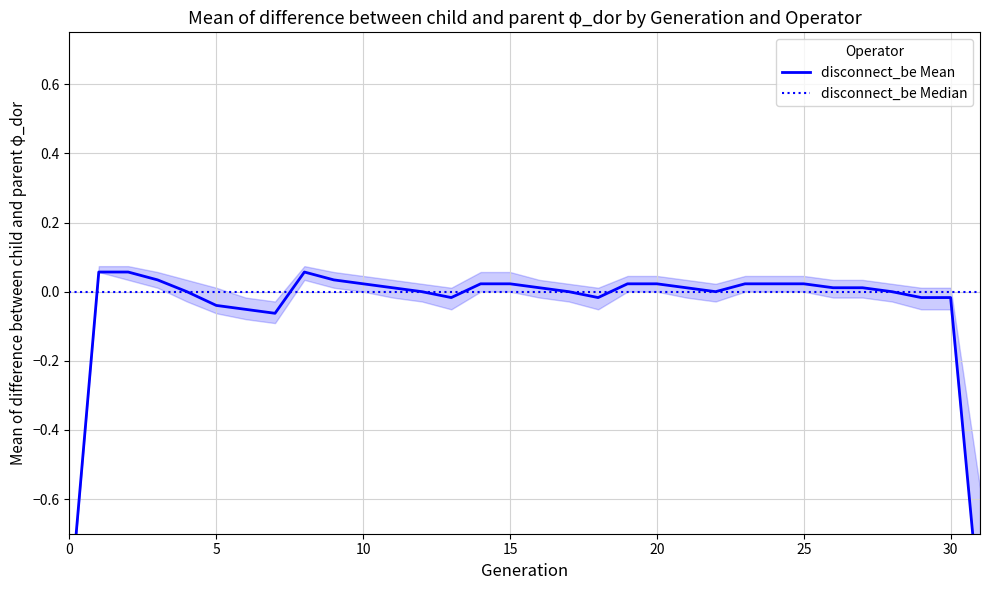

Is the value of disconnect_be Median at 28 greater than the value of disconnect_be Mean at 12?

No